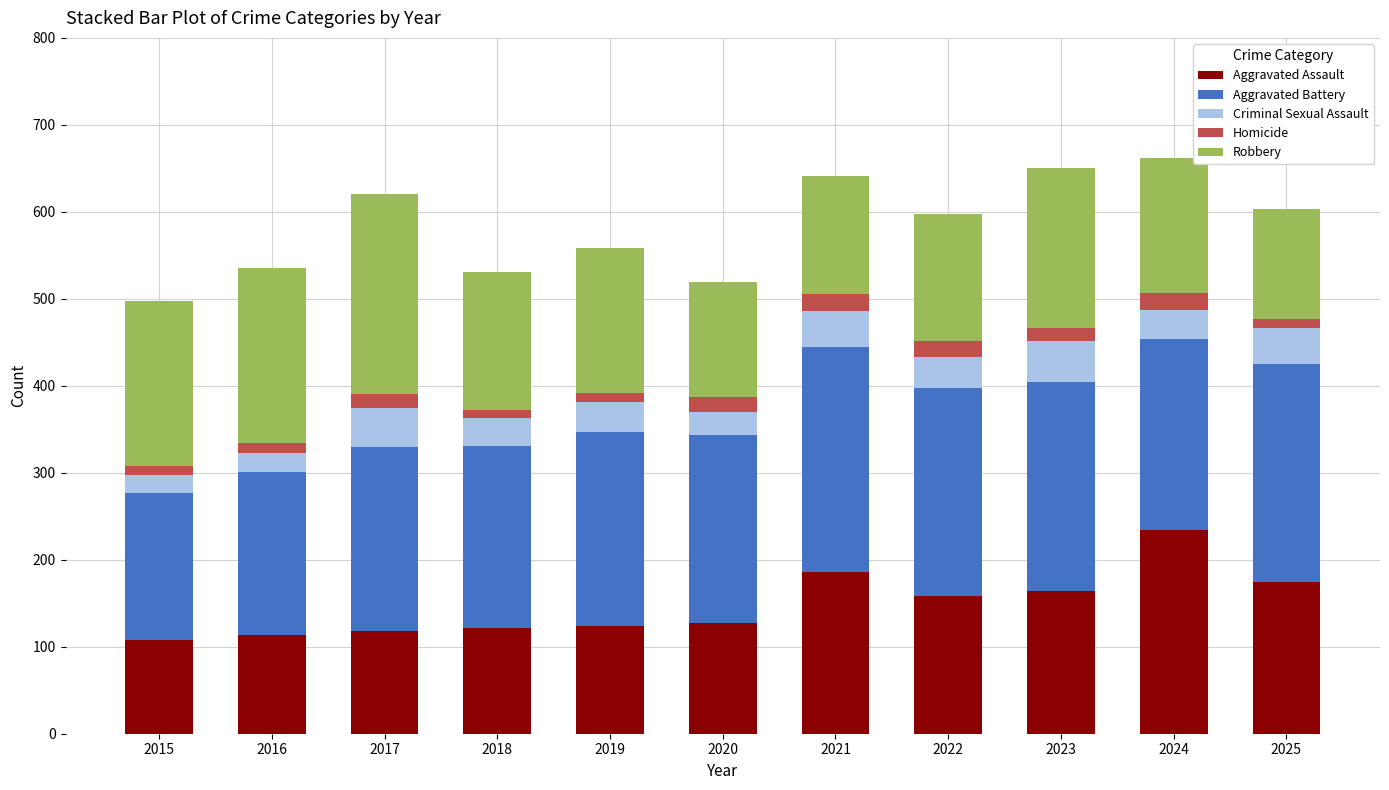

True or false: Aggravated Assault has a value of 48 at 2020.

False